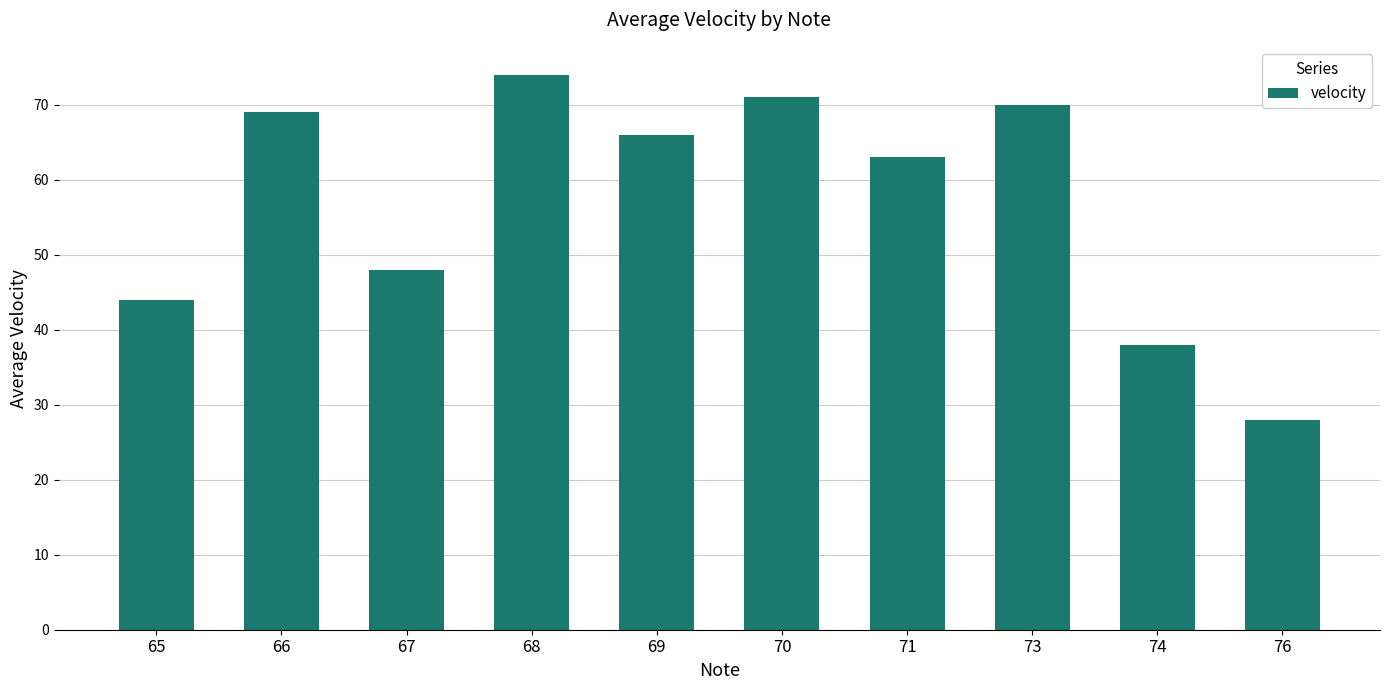

List the labels in order of value, smallest first.

76, 74, 65, 67, 71, 69, 66, 73, 70, 68